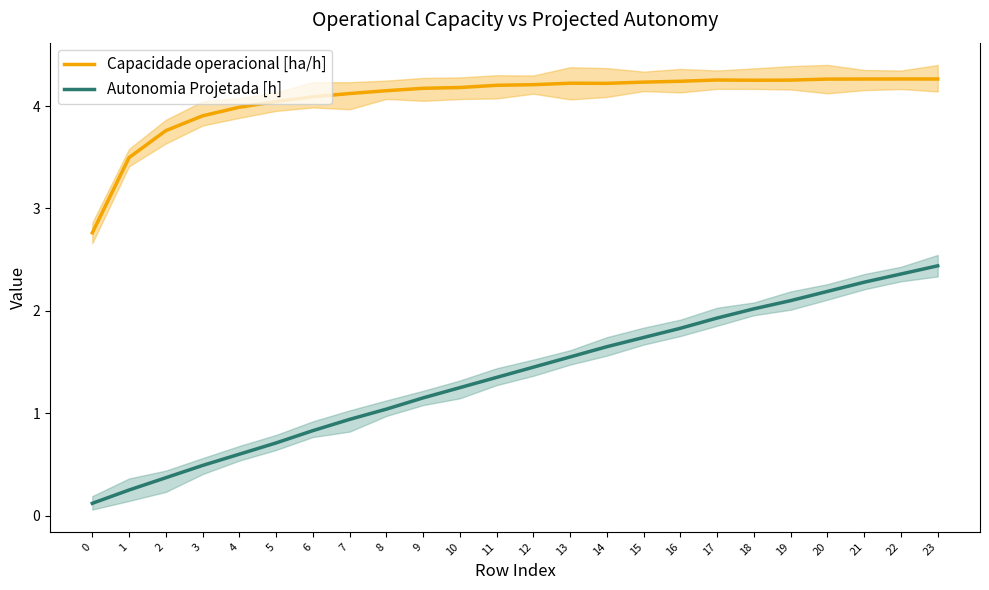

True or false: Autonomia Projetada [h] and Capacidade operacional [ha/h] cross at least once.

False